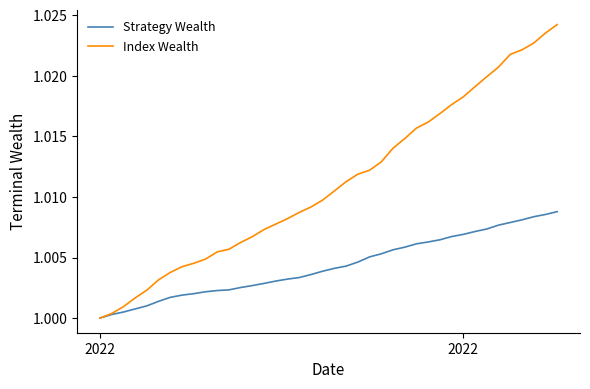

List the series in order of their peak value, highest first.

Index Wealth, Strategy Wealth